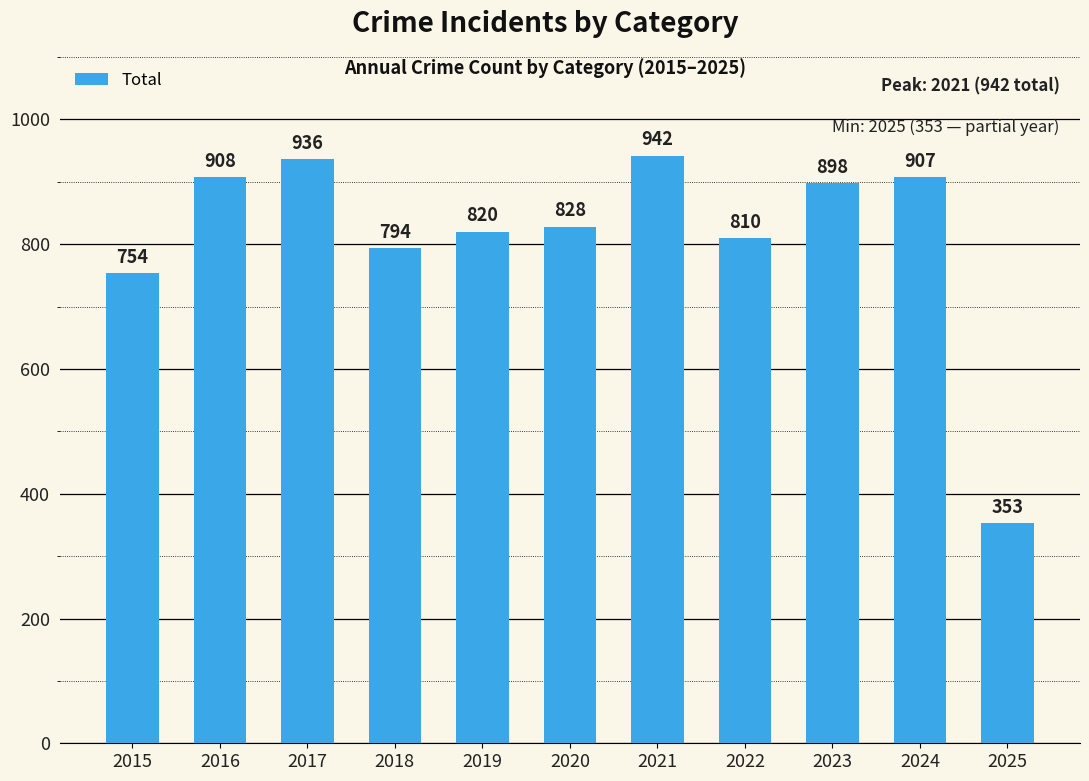

How many bars are there in total?

11